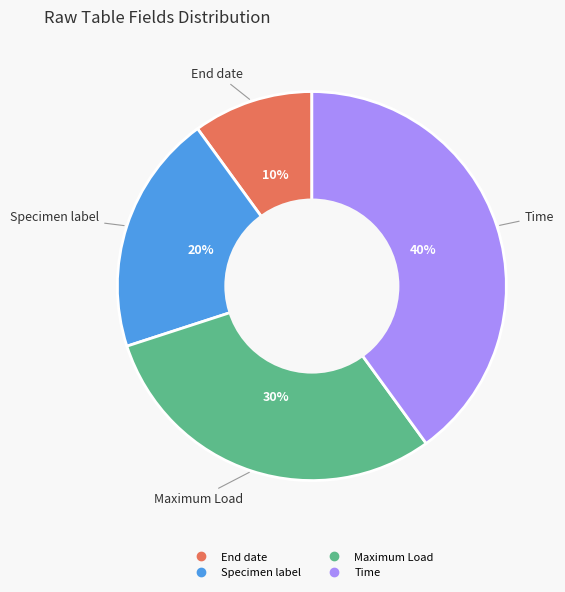

Approximately how many times larger is the value at Time compared to End date?

4.0